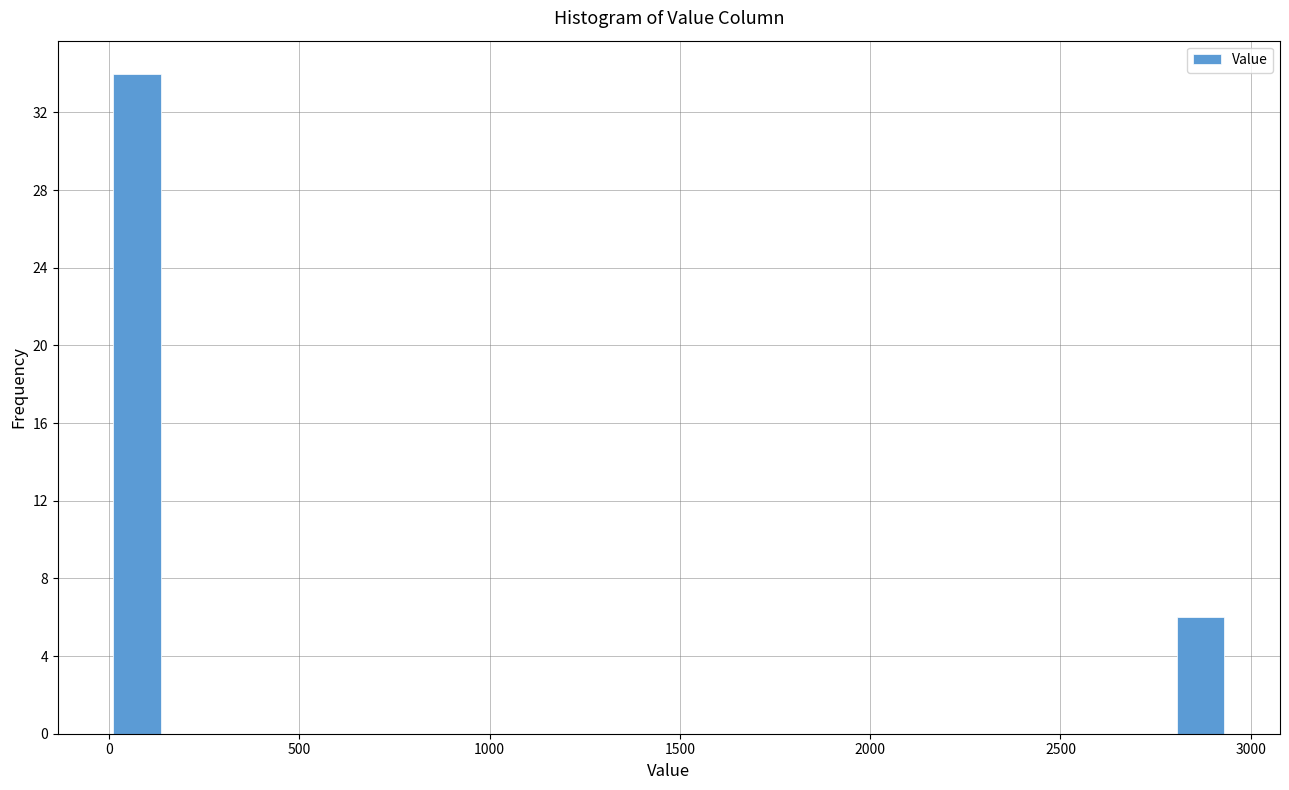

Around what value on the x-axis is the tallest bar? Give the approximate position of its centre, as read against the axis.

50